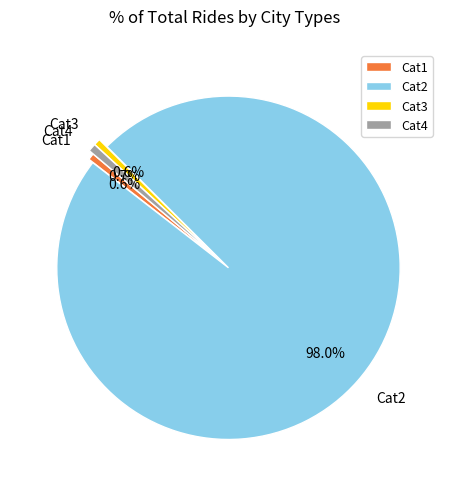

Combined, do Cat1 and Cat4 account for over 50%?

No